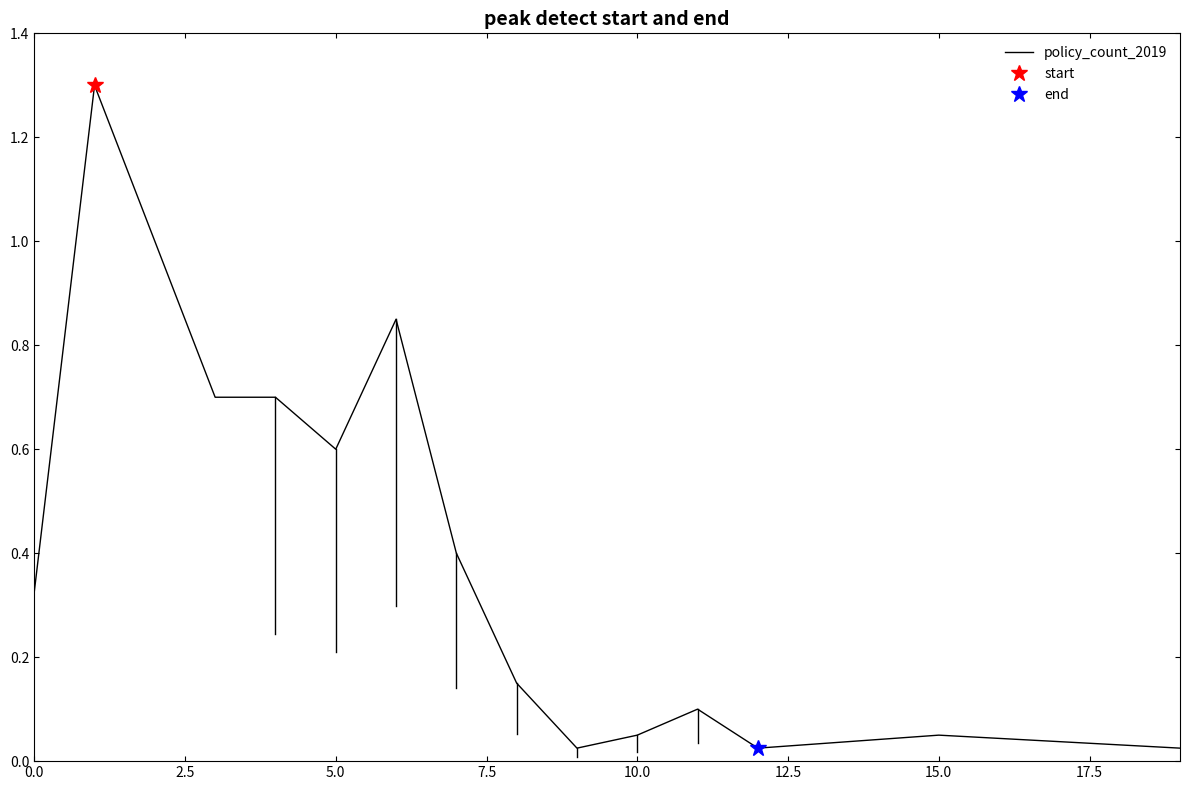

What is the maximum value shown in the chart?

1.3